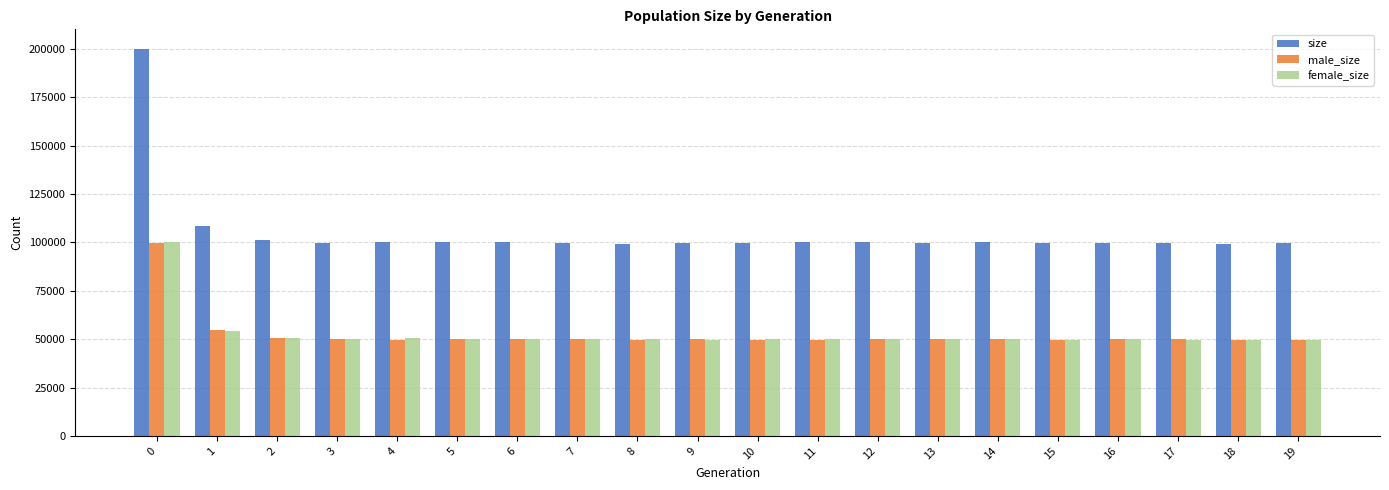

The male_size series shows 54768 at 1. True or false?

True